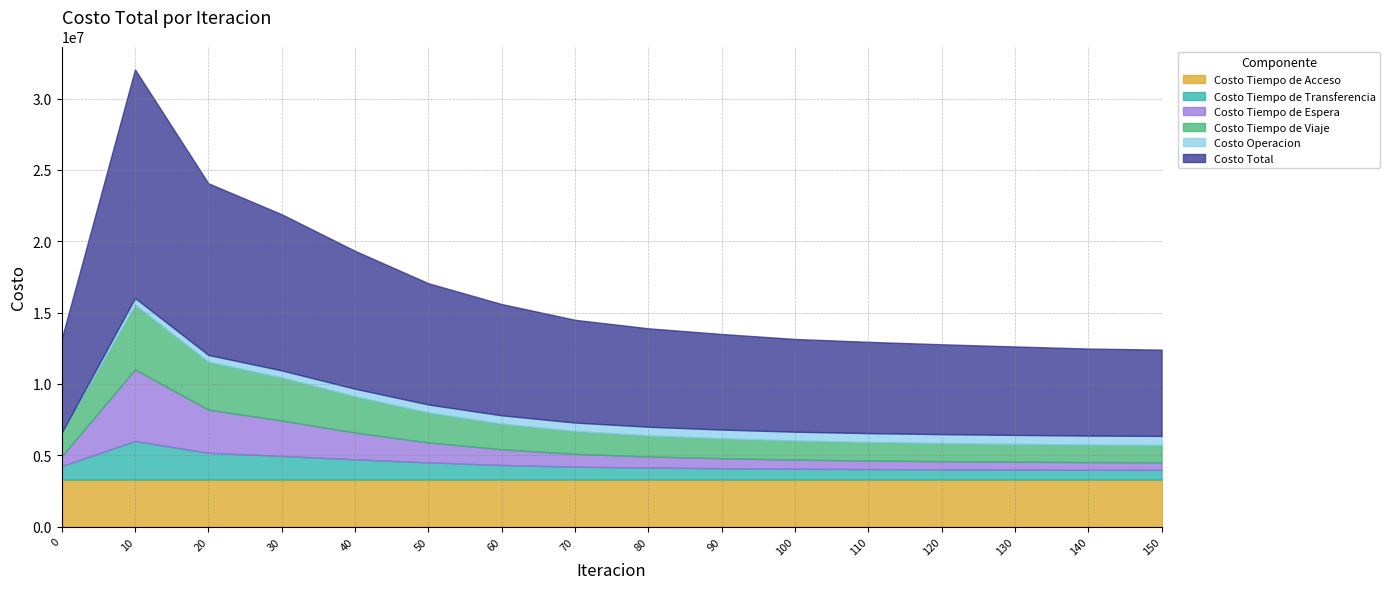

What is the difference between the maximum and minimum values in the Costo Tiempo de Espera series?

4493657.6